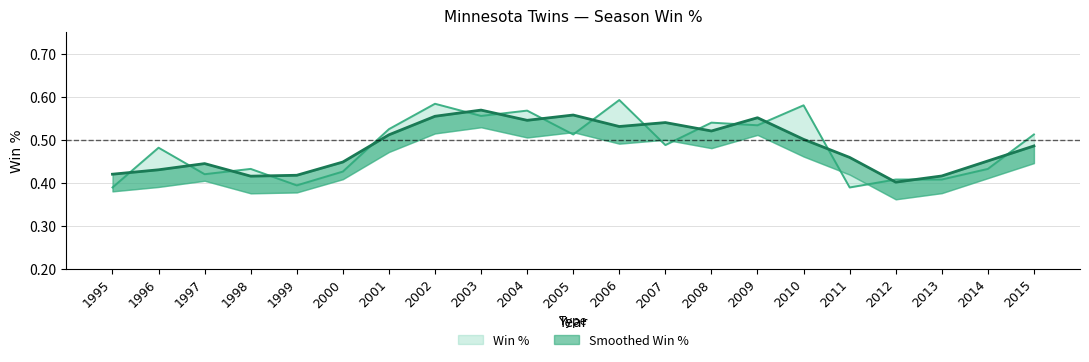

List the labels in order of value, smallest first.

1995, 2011, 1999, 2012, 2013, 1997, 2000, 1998, 2014, 1996, 2007, 2005, 2015, 2001, 2009, 2008, 2003, 2004, 2010, 2002, 2006